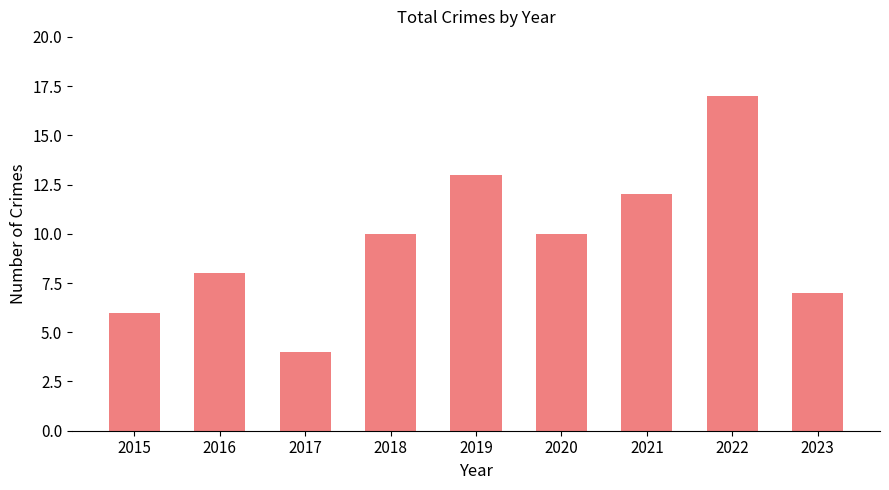

What is the value of the 9th bar from the left?

7